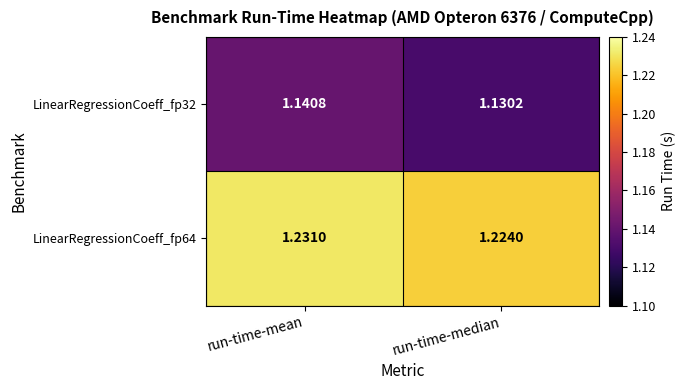

At which label does LinearRegressionCoeff_fp64 reach its peak?

run-time-mean